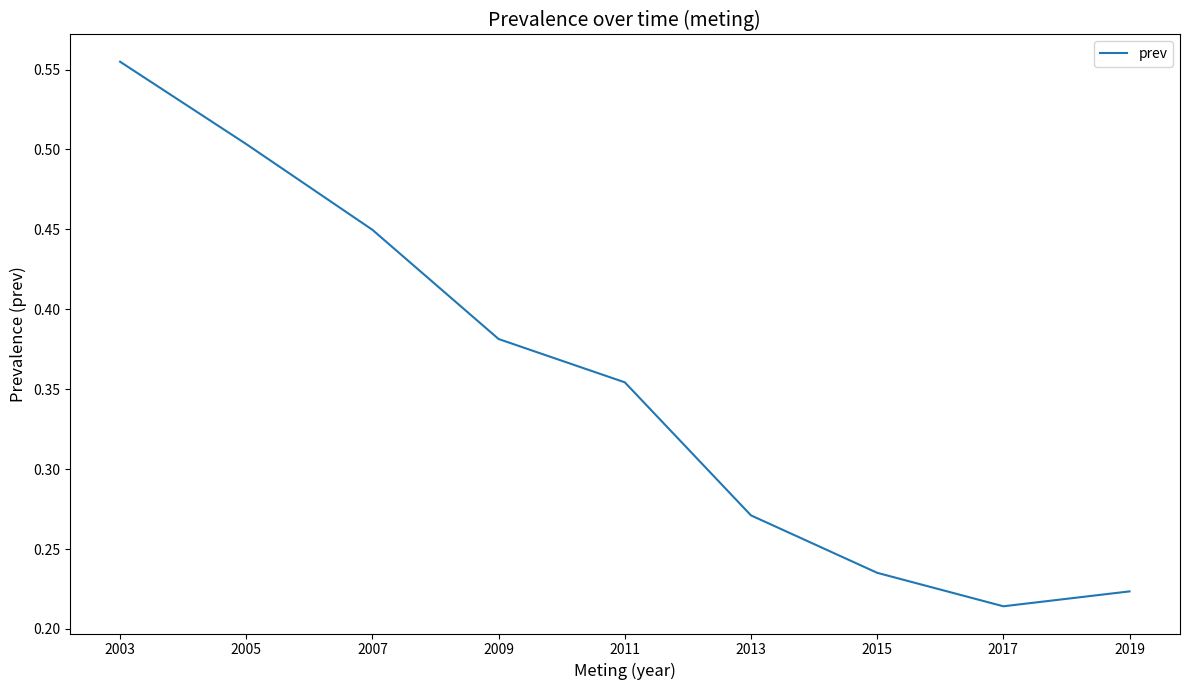

At which category does the chart reach its peak across all series?

2003